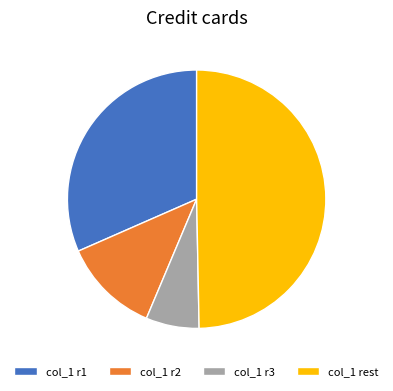

What is the ratio of the value at col_1 rest to the value at col_1 r1?

1.6